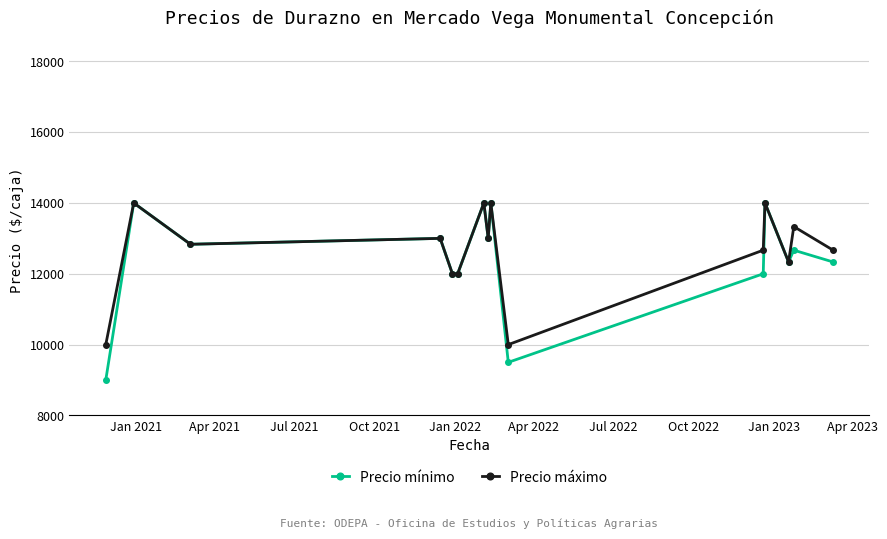

What is the difference between the second highest and second lowest values in the Precio mínimo series?

4500.0